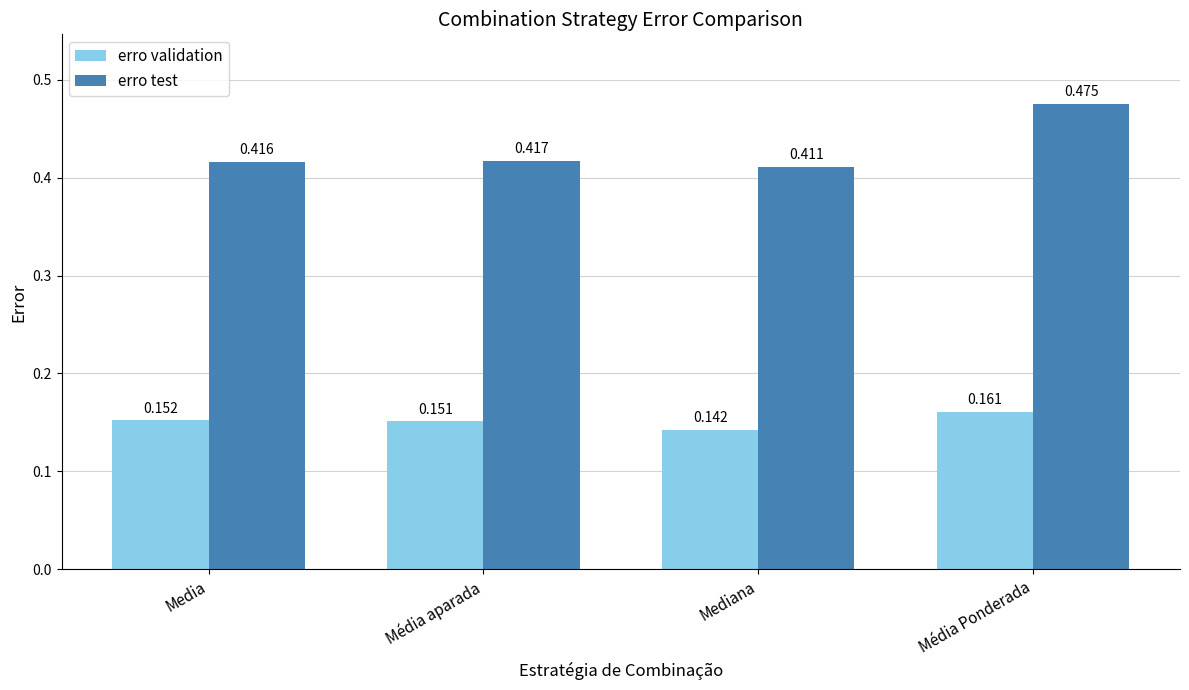

The erro test series shows 0.8 at Média Ponderada. True or false?

False